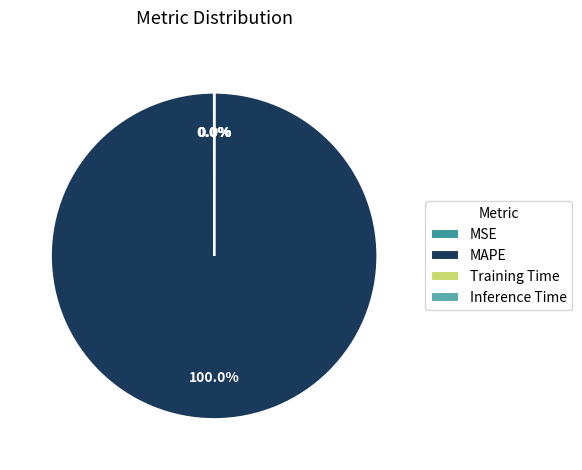

To the nearest percent, what is the difference between the largest and smallest slice percentages?

100%